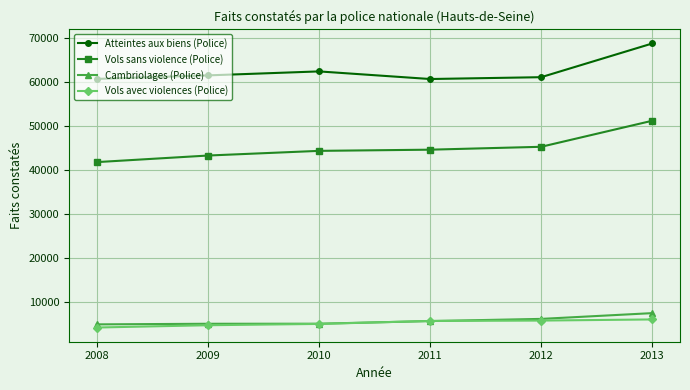

Does the chart display data point markers on the line(s)?

Yes